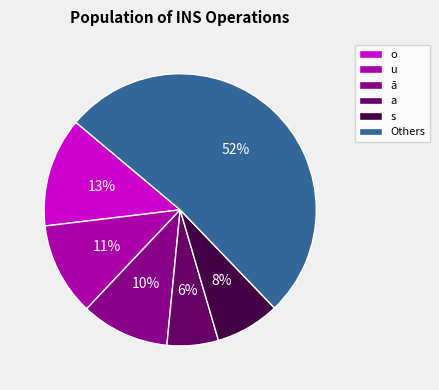

What percentage is the a slice, to the nearest percent?

6%